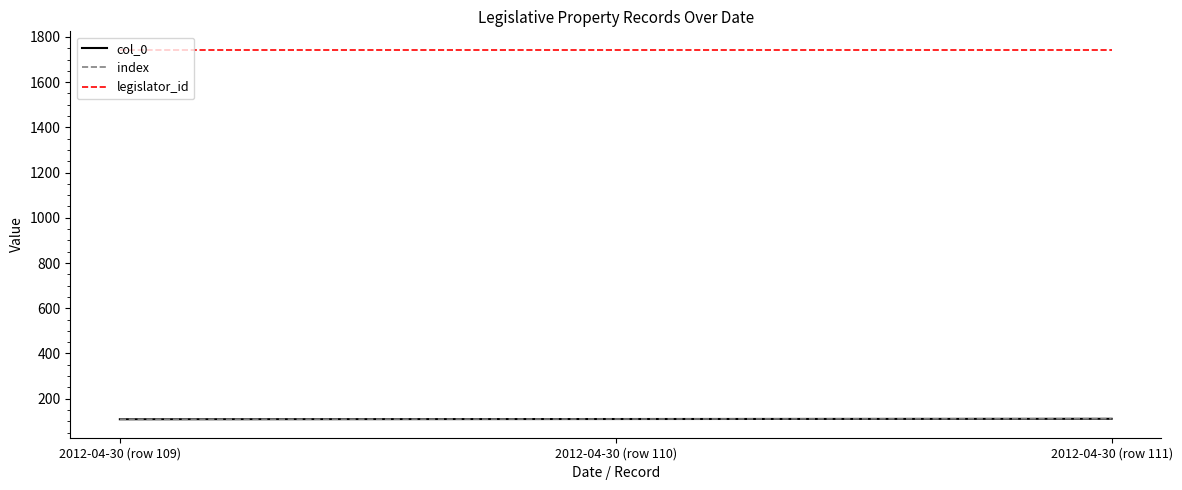

List the series in order of their peak value, highest first.

legislator_id, col_0, index